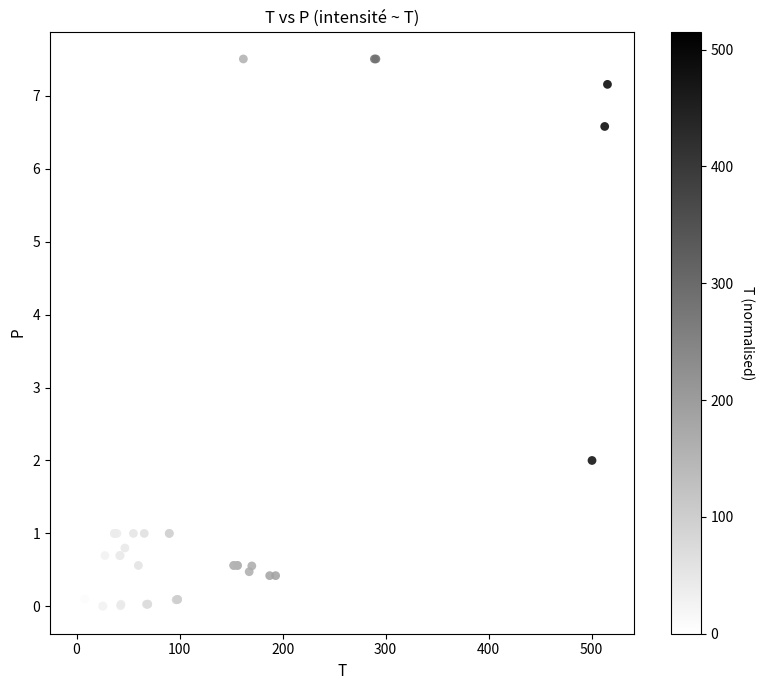

What Y value in the scatter plot is closest to 3?

2.0